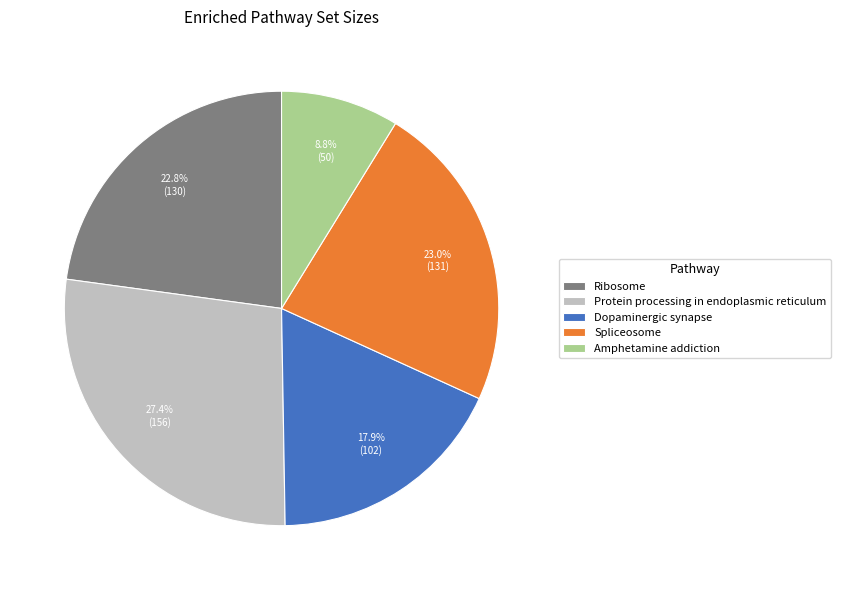

Does Protein processing in endoplasmic reticulum account for over 50% of the chart?

No